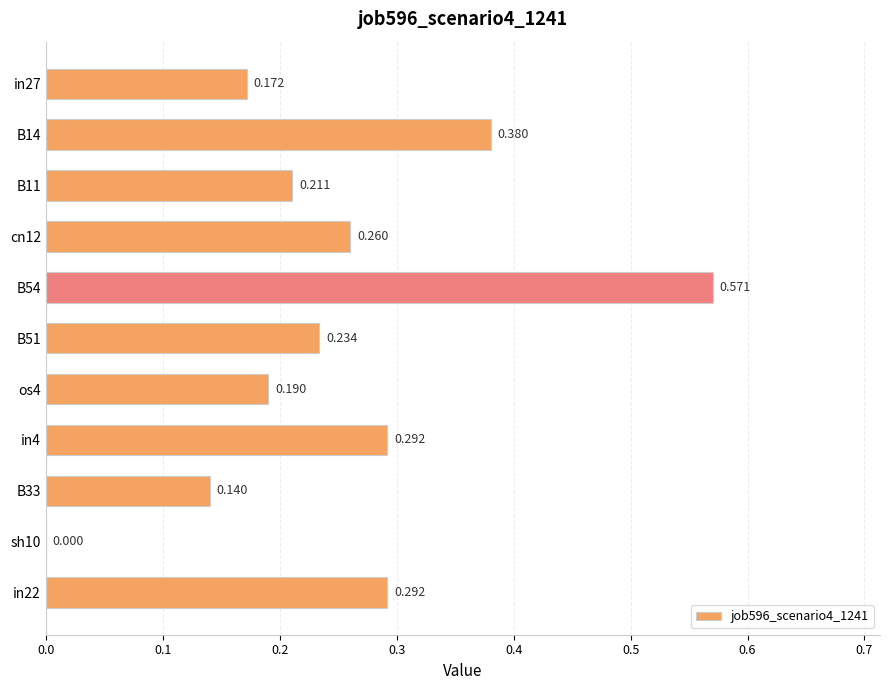

Count the values in the range 0 to 1.

11